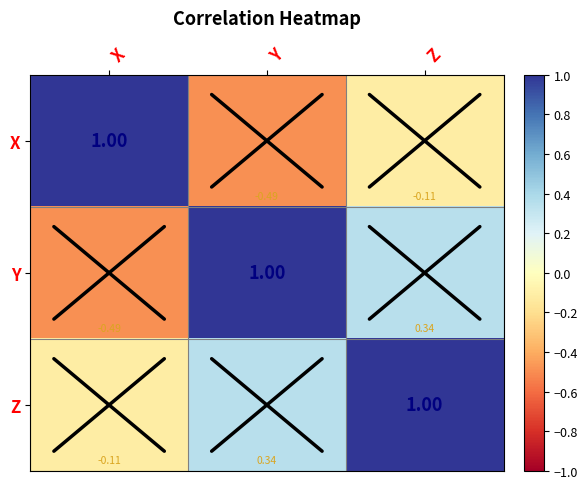

Where is Z nearest to the value 0?

X